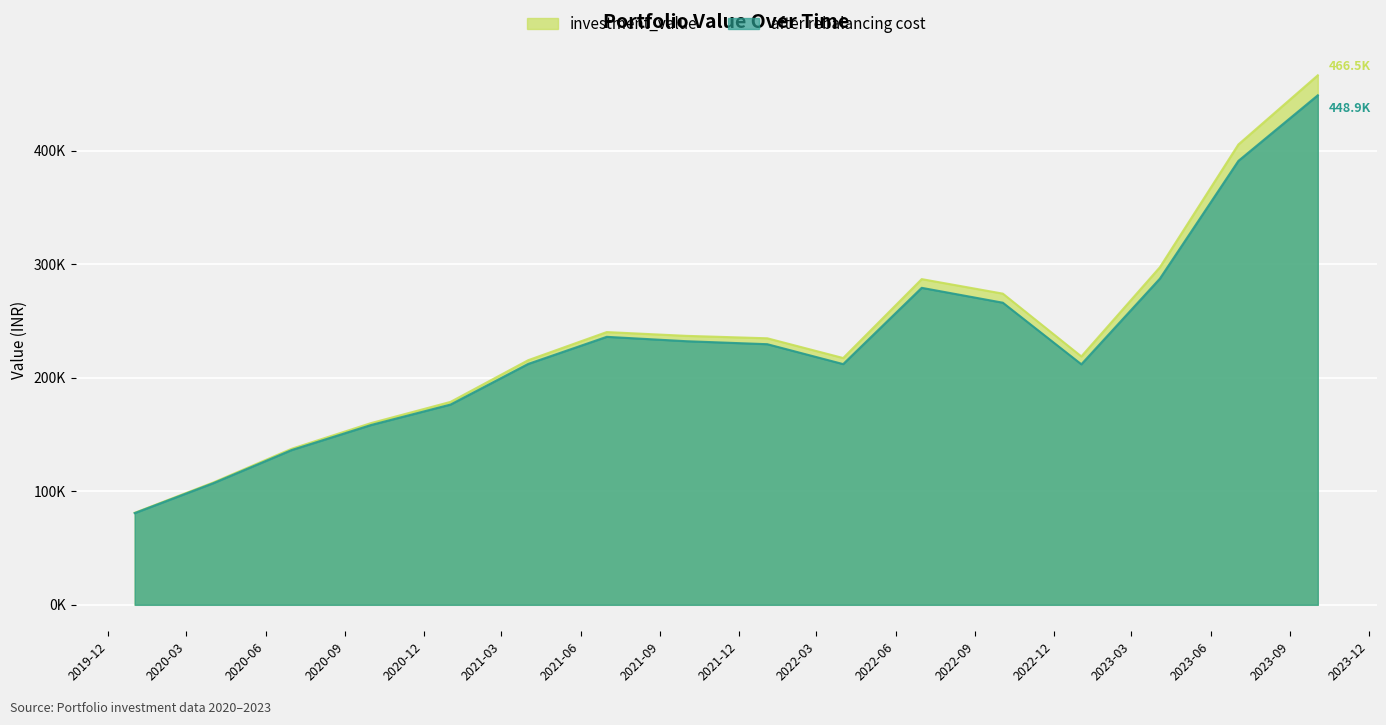

True or false: after rebalancing cost and investment_value cross at least once.

False